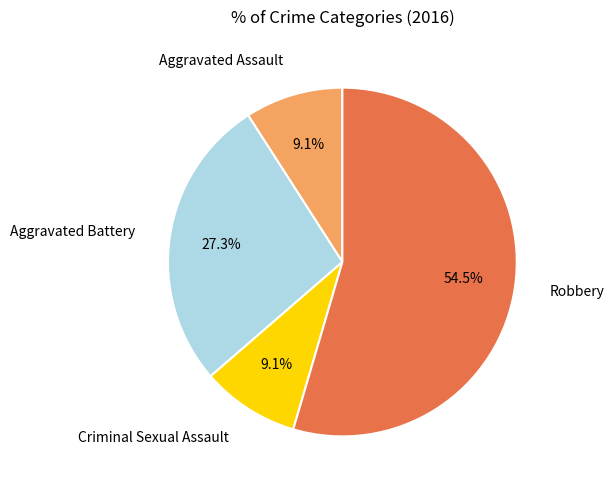

Does any single category account for the majority?

Yes